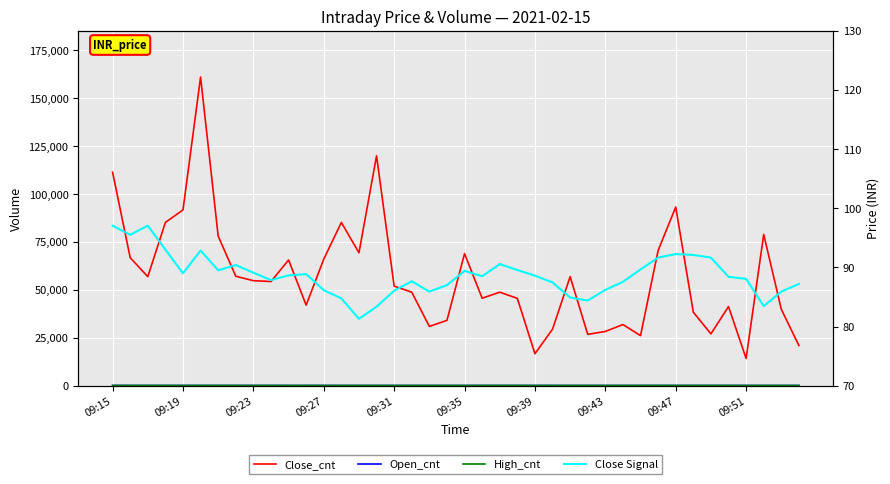

How many data points in Open_cnt are above 88?

24